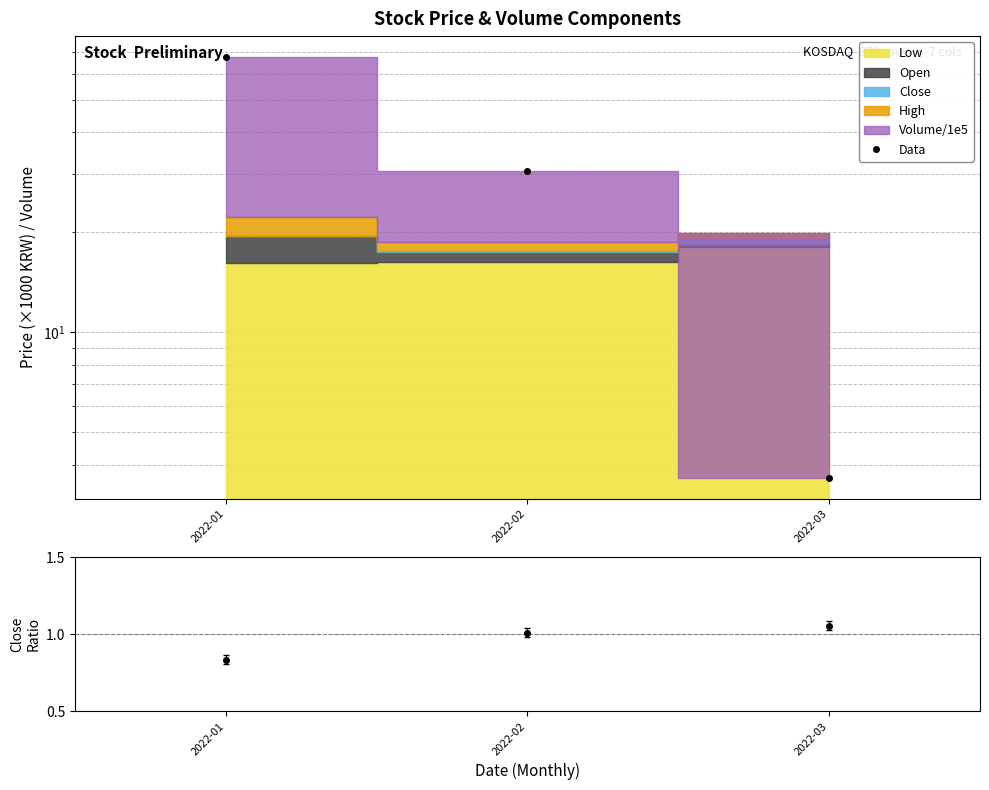

Which series has the largest range (max minus min)?

Data